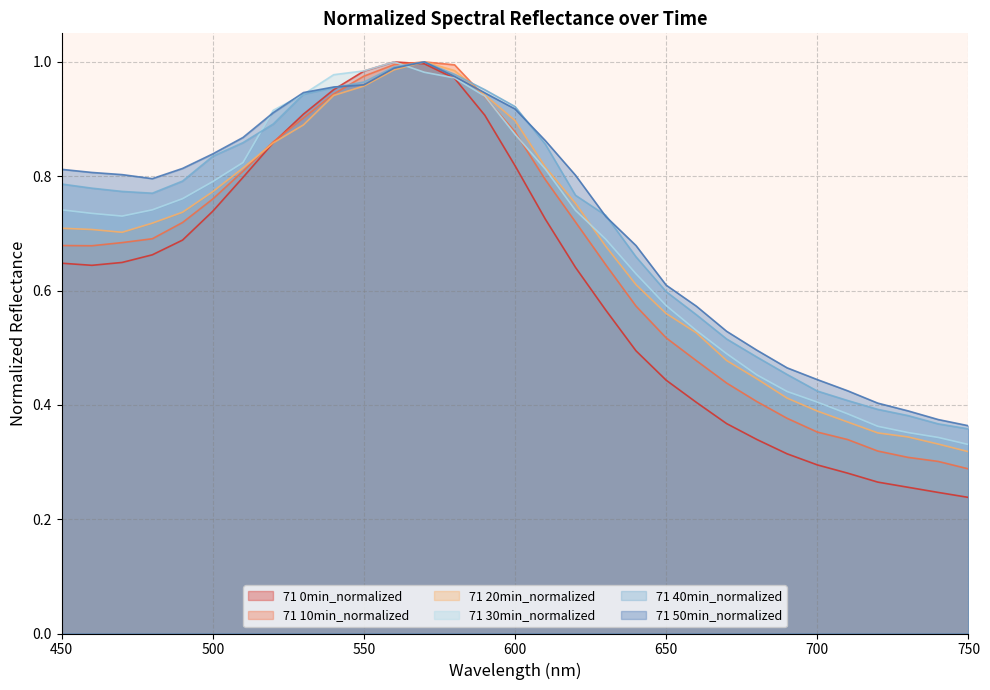

List the series in order of their peak value, highest first.

71 0min_normalized, 71 10min_normalized, 71 20min_normalized, 71 30min_normalized, 71 40min_normalized, 71 50min_normalized